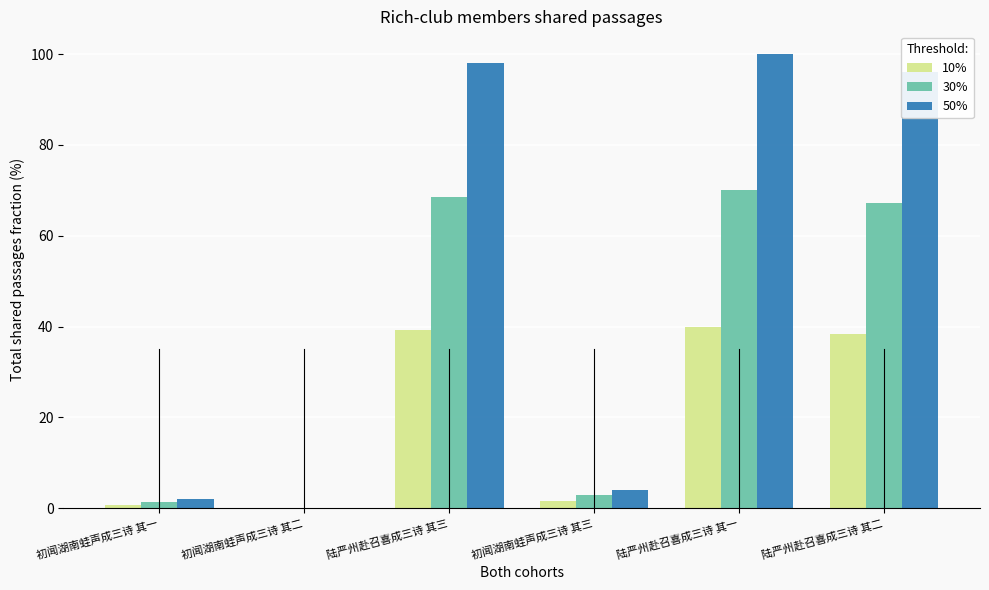

Reading left to right, extract all data points from this chart.

10%: 0.8	0.0	39.2	1.6	40.0	38.4
30%: 1.4	0.0	68.6	2.8	70.0	67.2
50%: 2.0	0.0	98.0	4.0	100.0	96.0